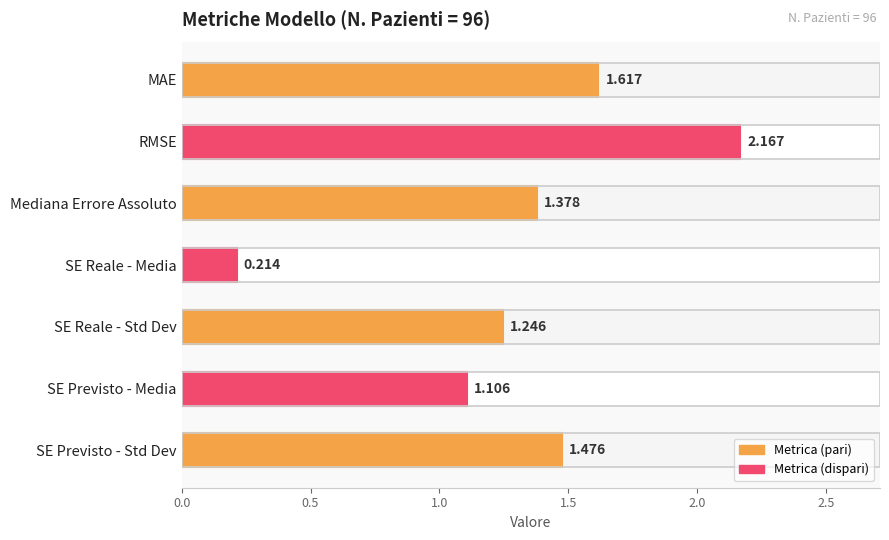

What is the difference between the maximum and minimum values?

2.0